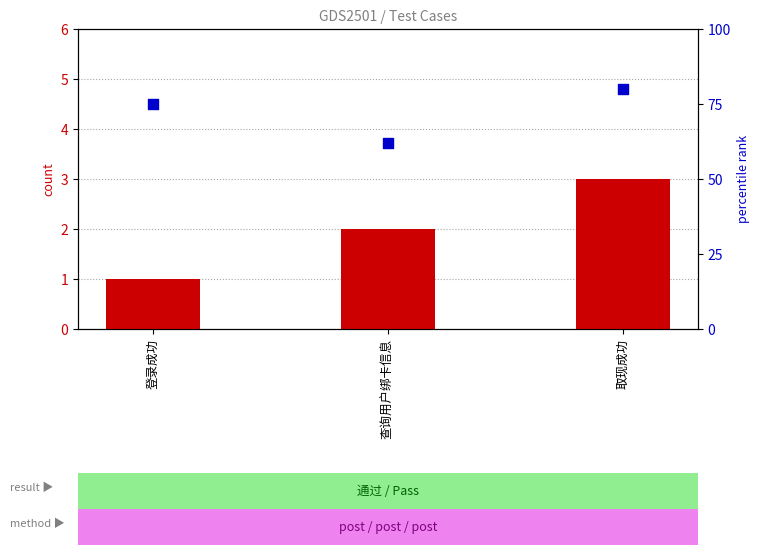

Which series reaches the maximum Y coordinate?

percentile rank within the sample